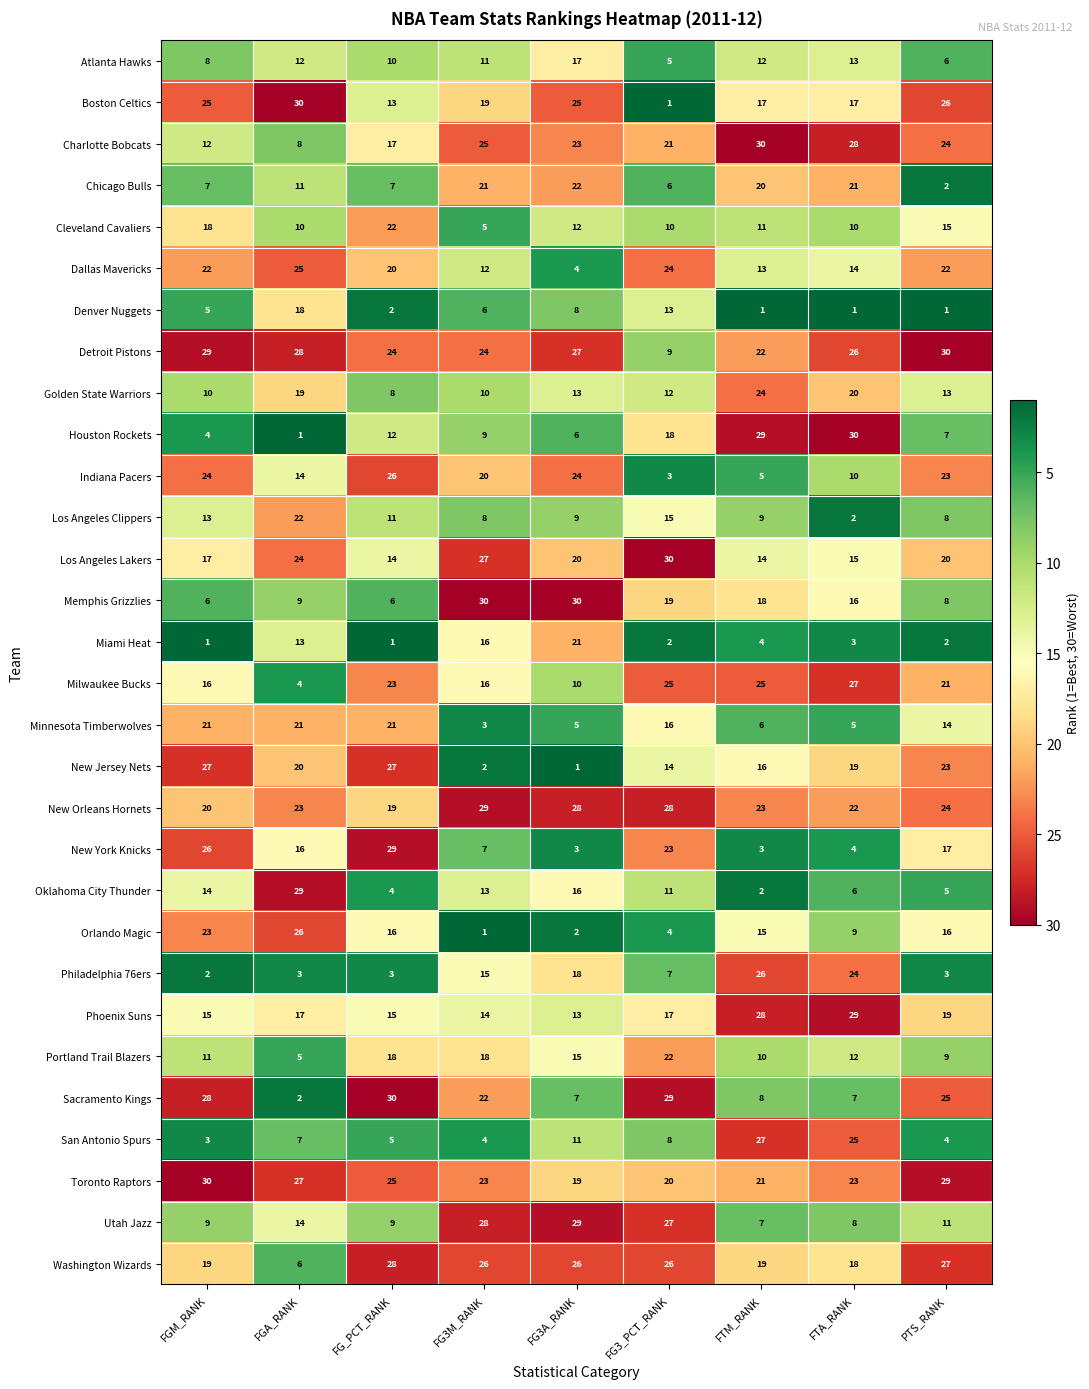

At how many categories does at least one series exceed 20?

9